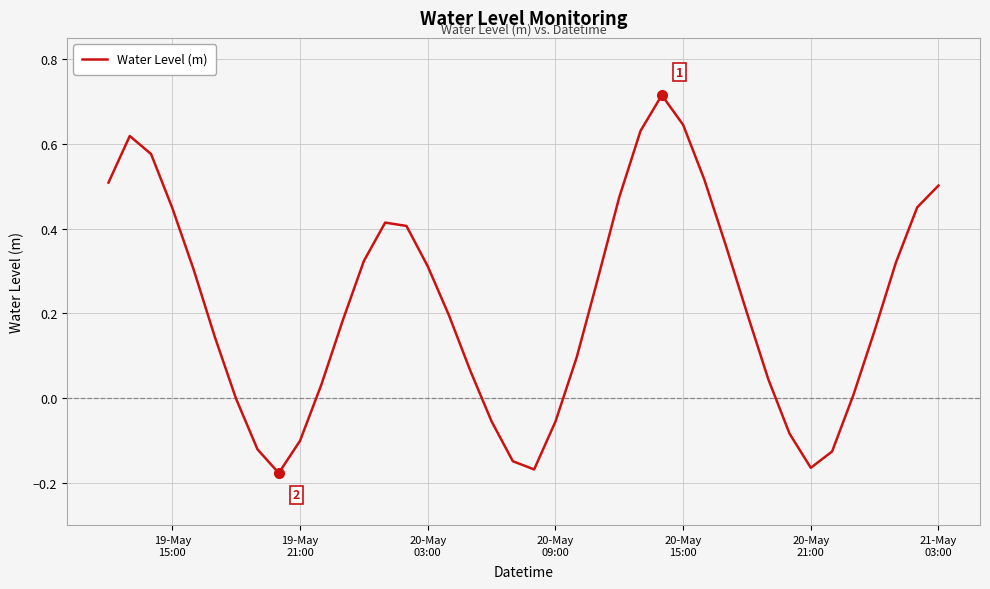

What is the difference between the maximum and minimum values?

0.9